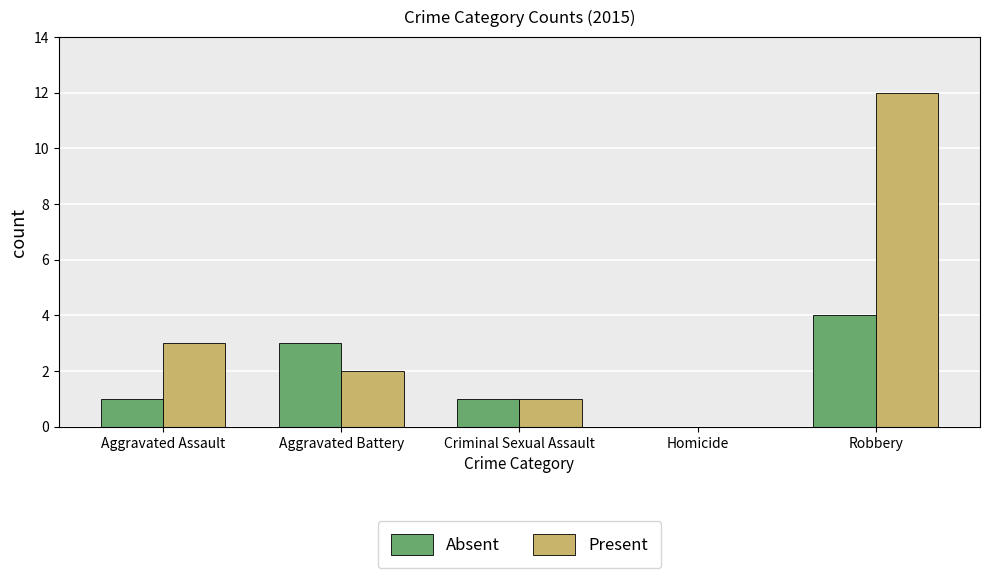

Reading left to right, transcribe all the data shown in this chart.

Absent: Aggravated Assault=1	Aggravated Battery=3	Criminal Sexual Assault=1	Homicide=0	Robbery=4
Present: Aggravated Assault=3	Aggravated Battery=2	Criminal Sexual Assault=1	Homicide=0	Robbery=12